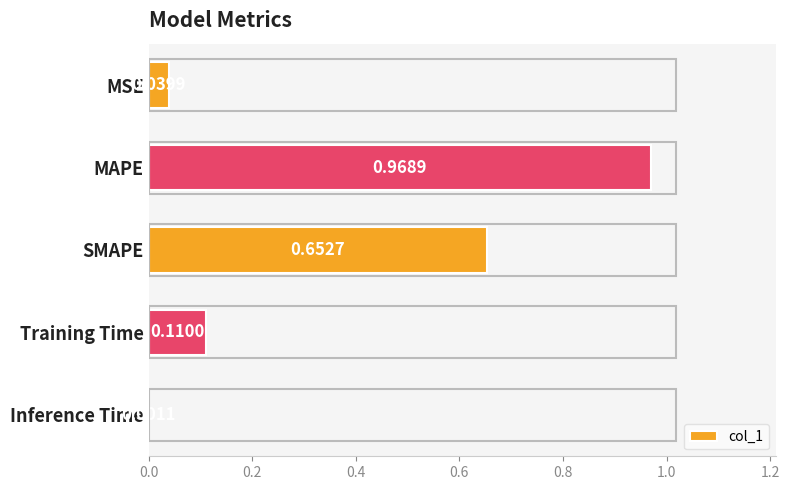

At which category does the chart reach its peak across all series?

MAPE